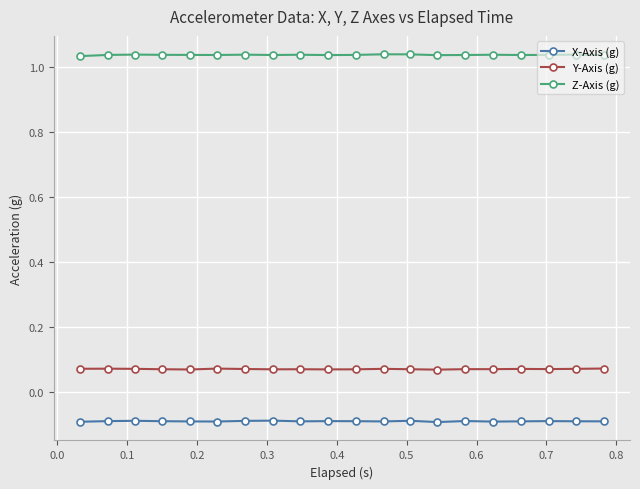

How many categories are shown in the chart?

20